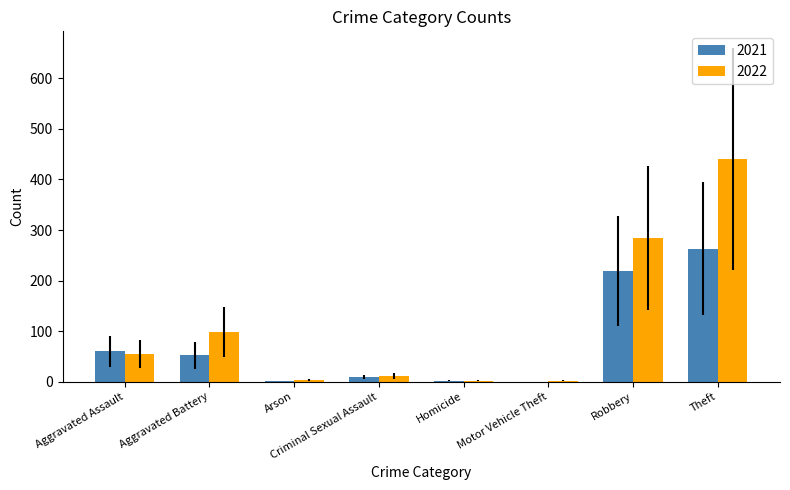

True or false: 2022 has a value of 284 at Robbery.

True